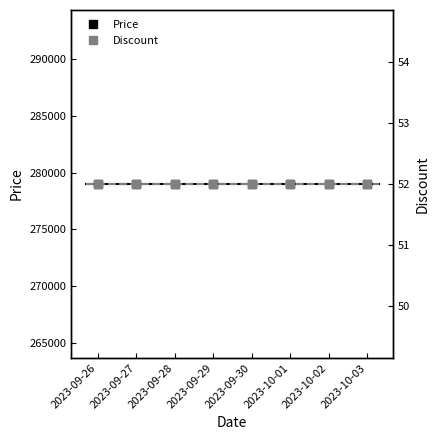

At how many categories does at least one series exceed 100327?

8